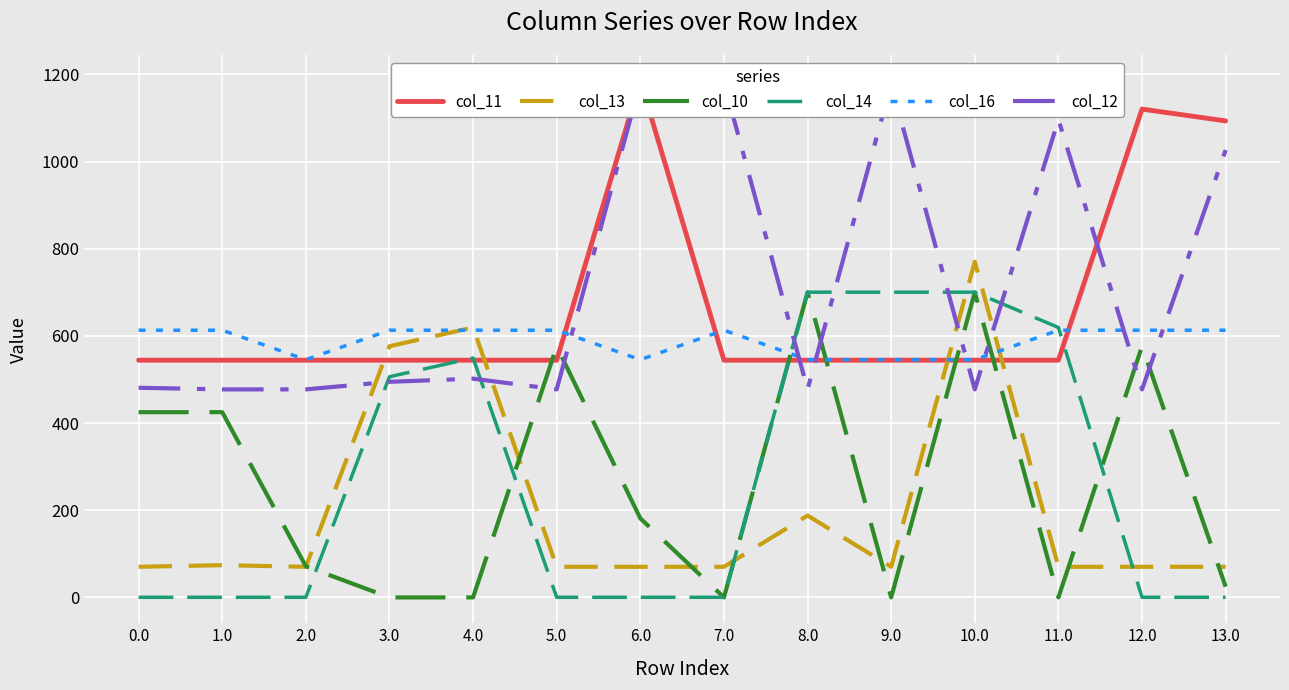

What is the label of the 13th point from the left?

12.0